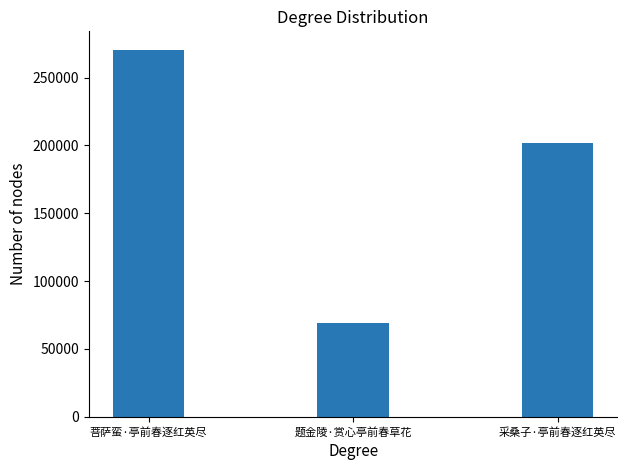

How many series are shown in this chart?

1